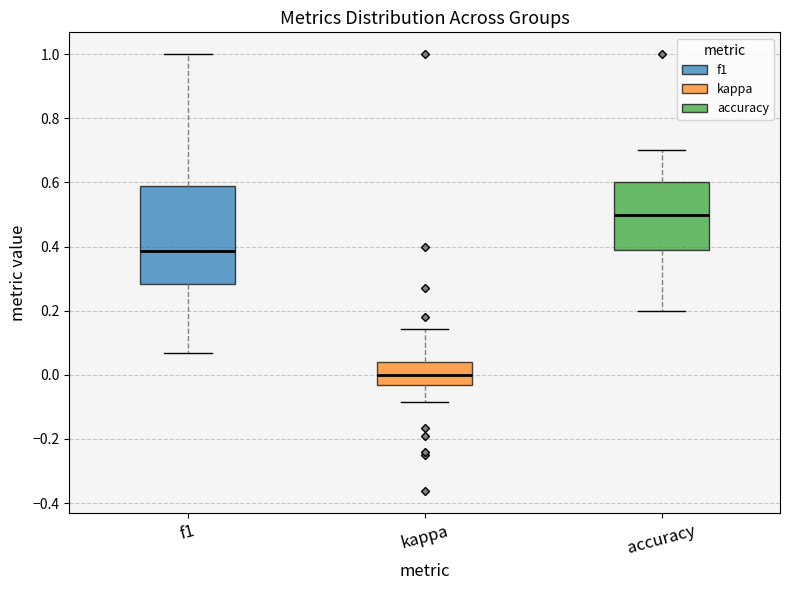

Reading left to right, read every box against the y-axis: the position of its median line, the range the box covers, and the ends of its whiskers. The values are not printed on the chart, so give them approximately, as read against the axis.

f1: median 0.38, box 0.28 to 0.60, whiskers 0.06 to 1.00
kappa: median 0.00, box -0.04 to 0.04, whiskers -0.08 to 0.14
accuracy: median 0.50, box 0.38 to 0.60, whiskers 0.20 to 0.70